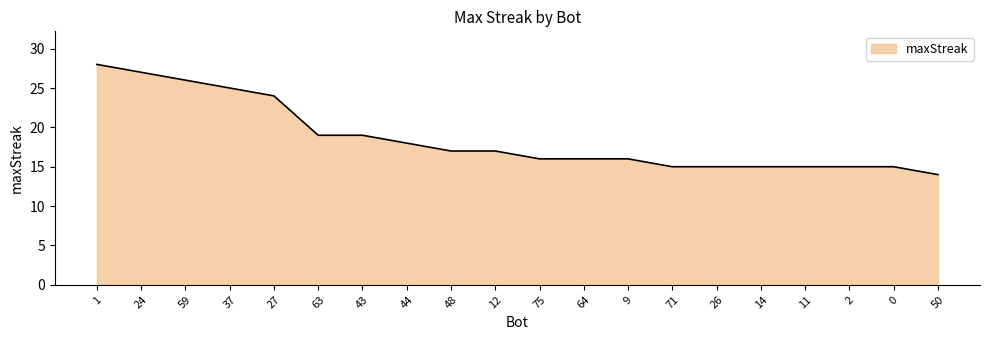

Read the value at 43, to the nearest 5.

20